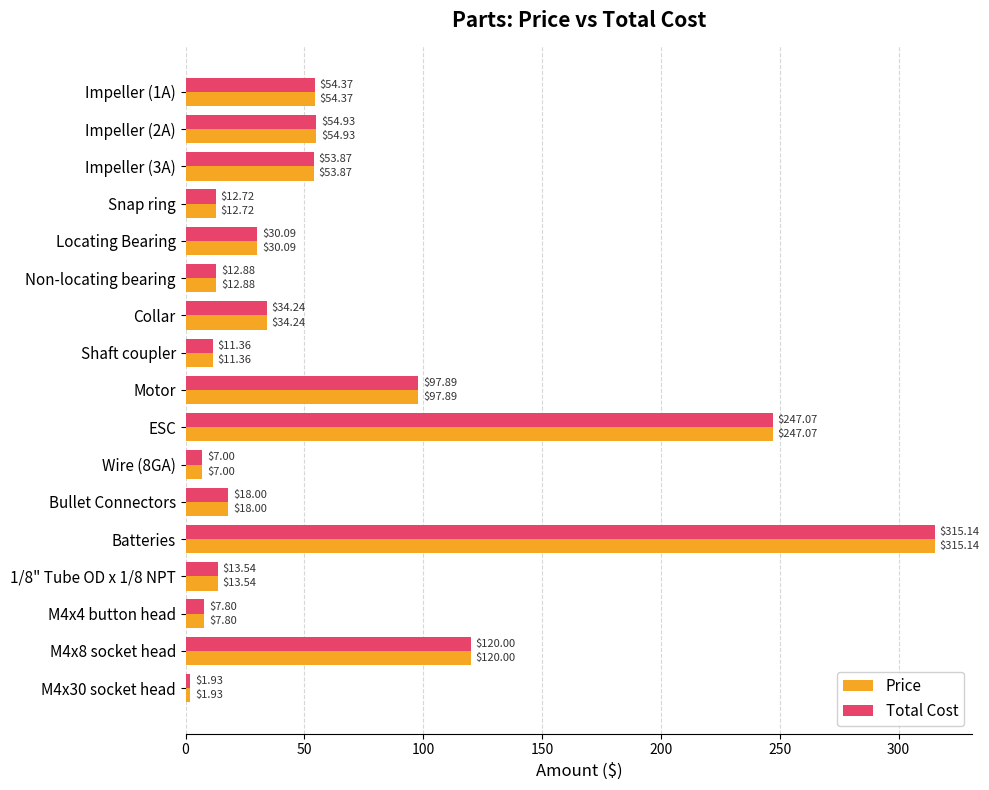

At which category is the sum across all series the highest?

Batteries